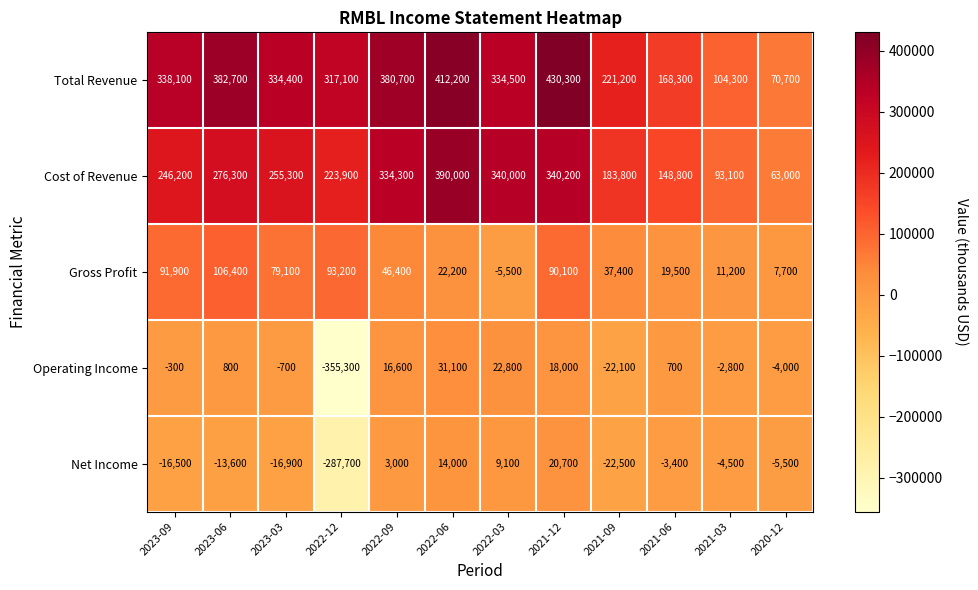

What is the sum of the Gross Profit values at 2022-12 and 2022-03?

87700